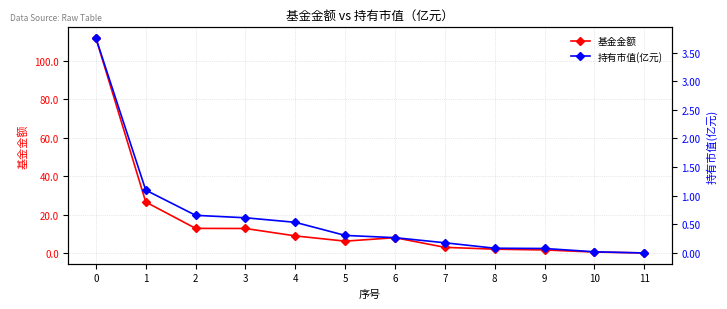

How many interior local peaks does the 基金金额 series have?

1